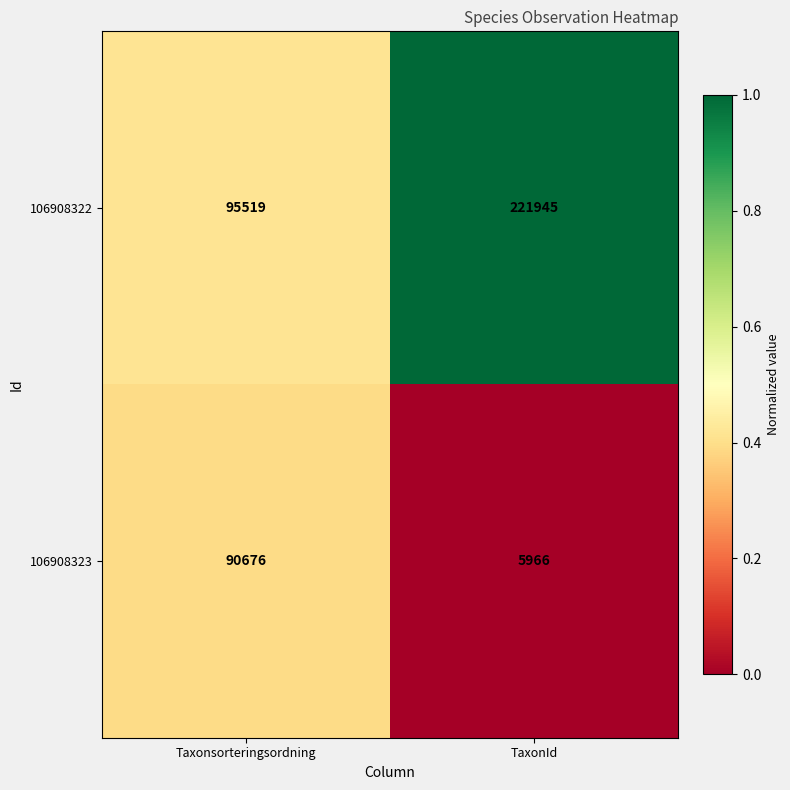

True or false: 106908322 has a value of 123978 at TaxonId.

False